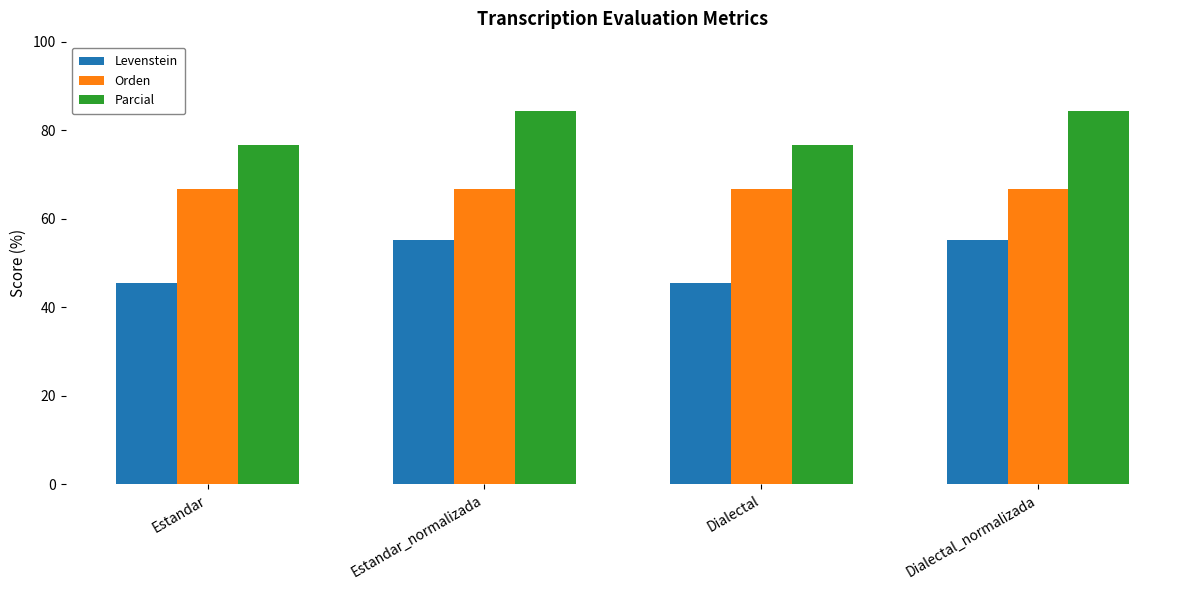

What is the highest value of the Parcial series?

84.4